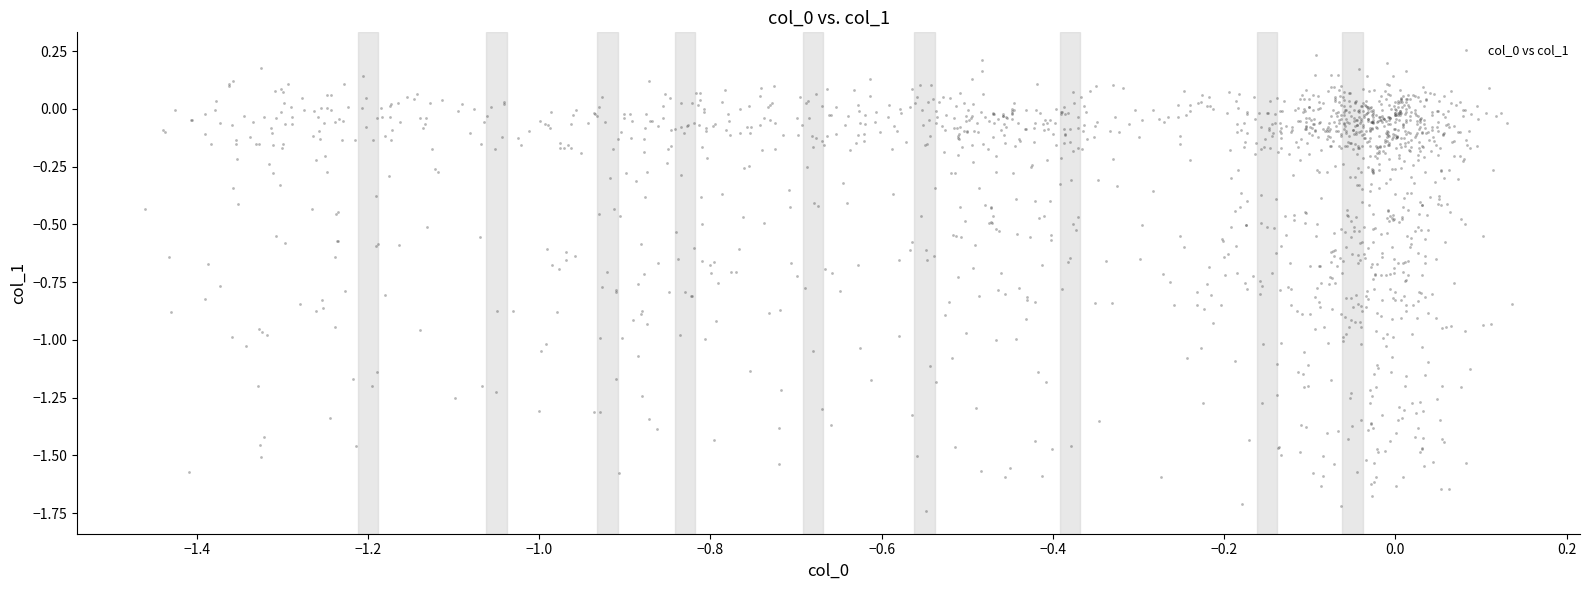

What is the range of Y values (max minus min)?

2.0